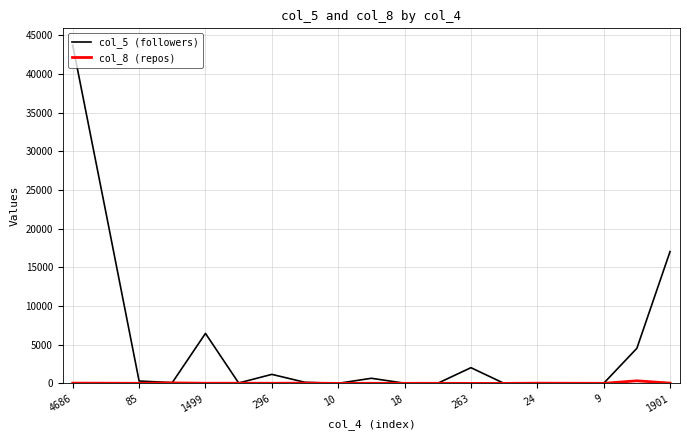

Which series has the largest range (max minus min)?

col_5 (followers)